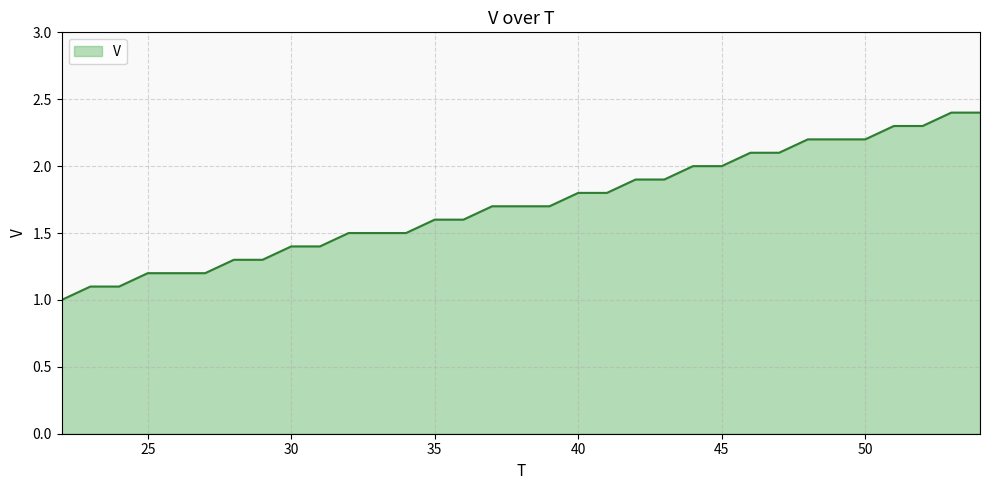

What is the greatest value displayed?

2.4